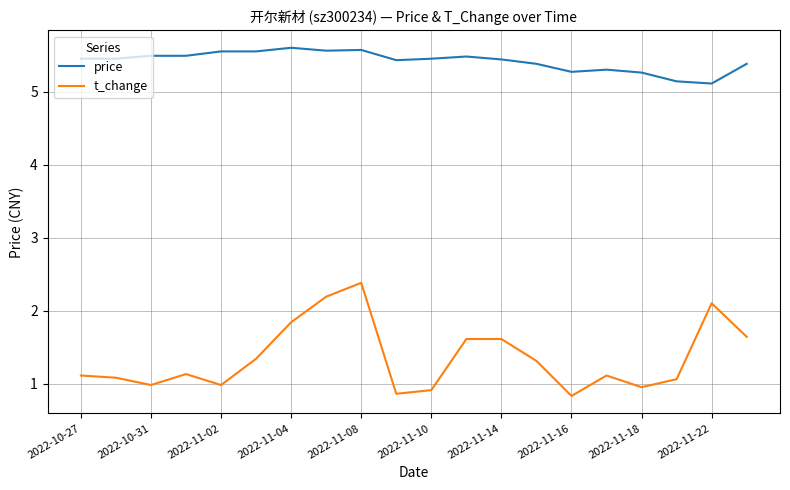

What is the highest value of the t_change series?

2.4